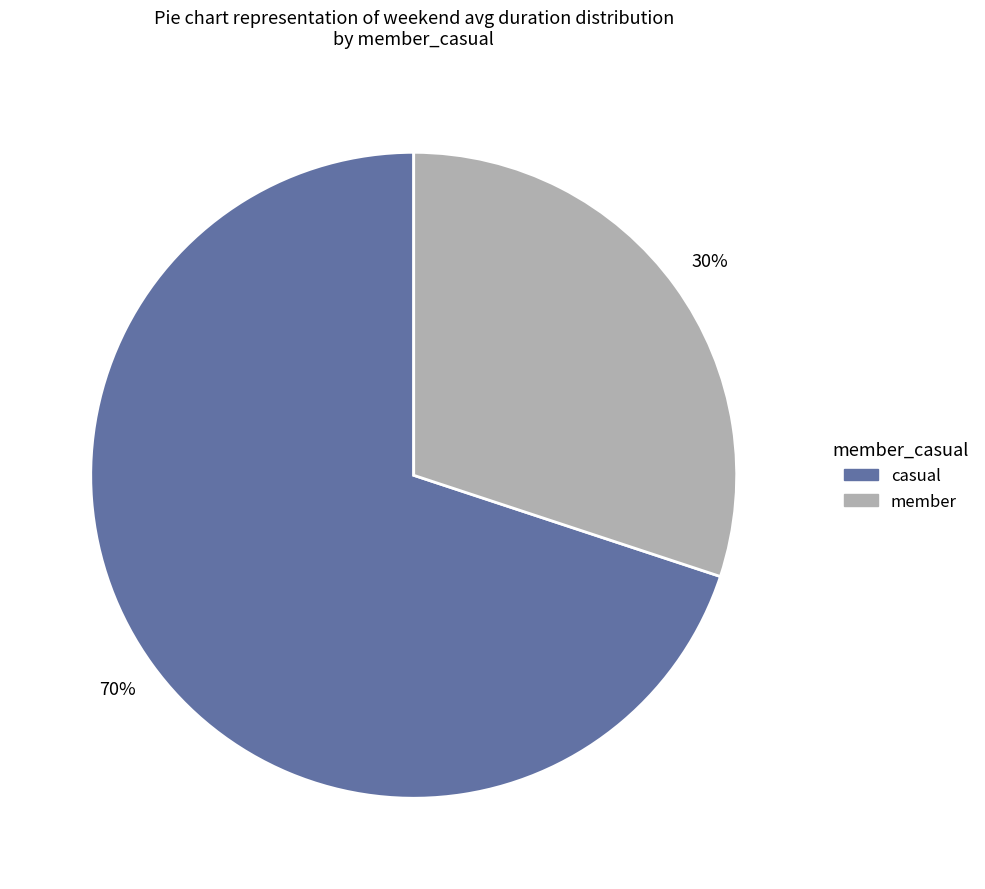

To the nearest percent, what percentage of the pie is casual?

70%